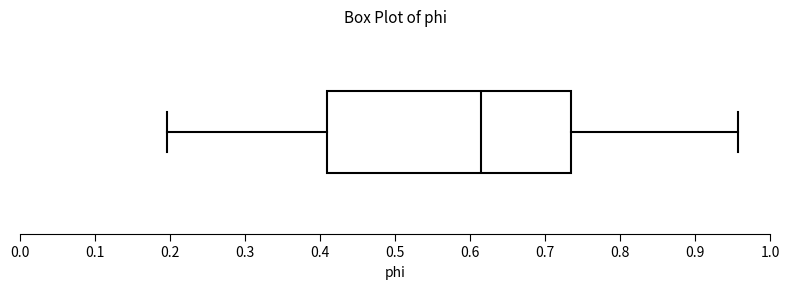

Transcribe this box plot: give where the median line is, the range the box spans, and where the two whiskers end, as read against the x-axis. The values are not printed on the chart, so give them approximately, as read against the axis.

median 0.61, box 0.41 to 0.74, whiskers 0.20 to 0.96